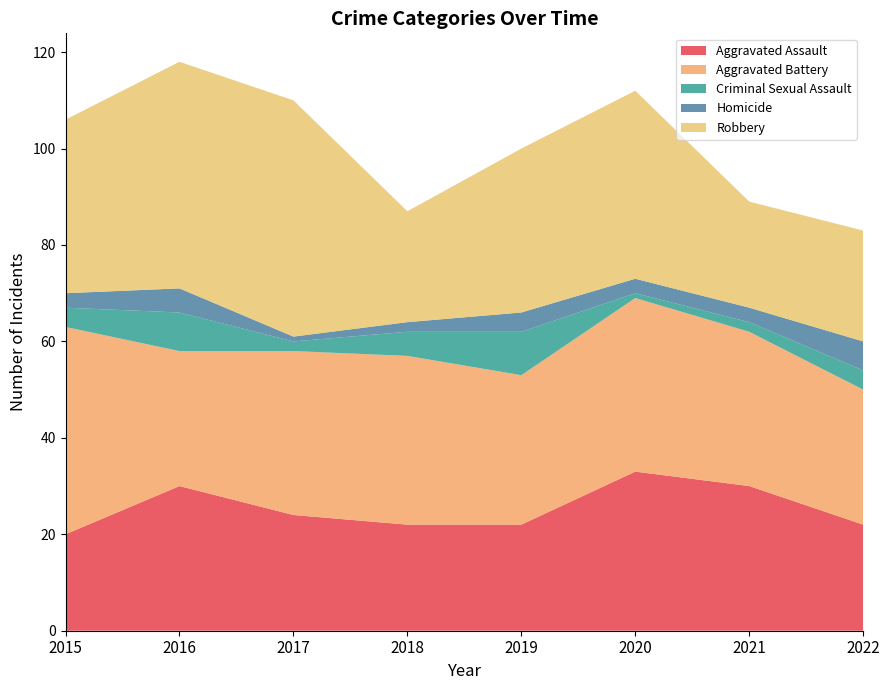

Reading left to right, what are all the values shown in this chart?

Aggravated Assault: 20	30	24	22	22	33	30	22
Aggravated Battery: 43	28	34	35	31	36	32	28
Criminal Sexual Assault: 4	8	2	5	9	1	2	4
Homicide: 3	5	1	2	4	3	3	6
Robbery: 36	47	49	23	34	39	22	23